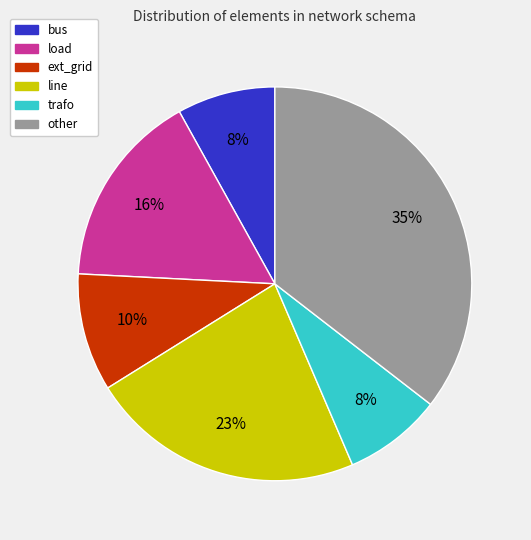

Between line and bus, which is larger?

line